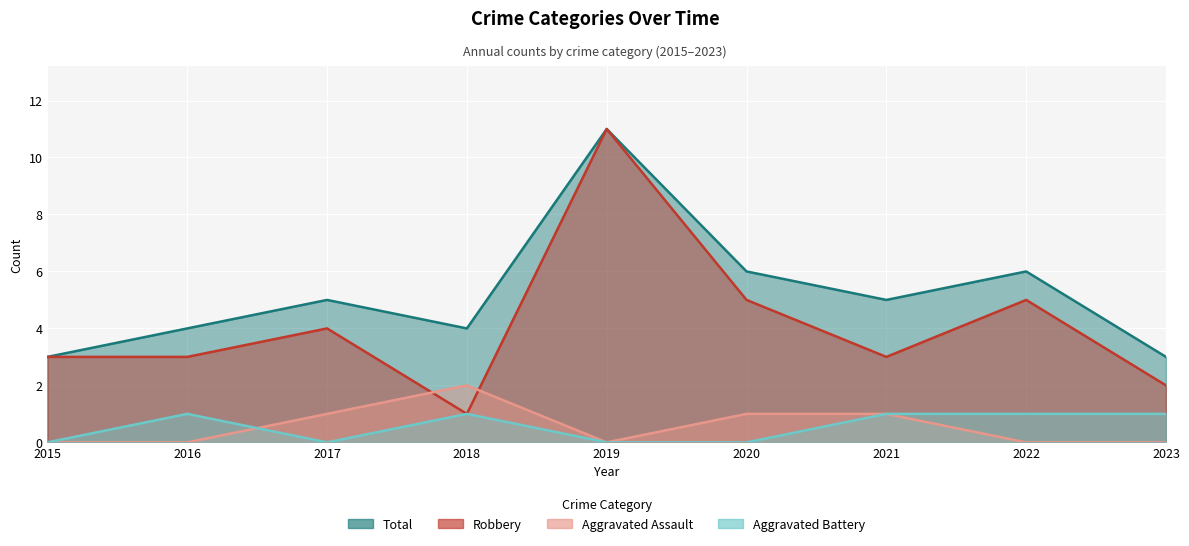

Reading left to right, what are all the values shown in this chart?

Aggravated Assault: 0	0	1	2	0	1	1	0	0
Aggravated Battery: 0	1	0	1	0	0	1	1	1
Robbery: 3	3	4	1	11	5	3	5	2
Total: 3	4	5	4	11	6	5	6	3